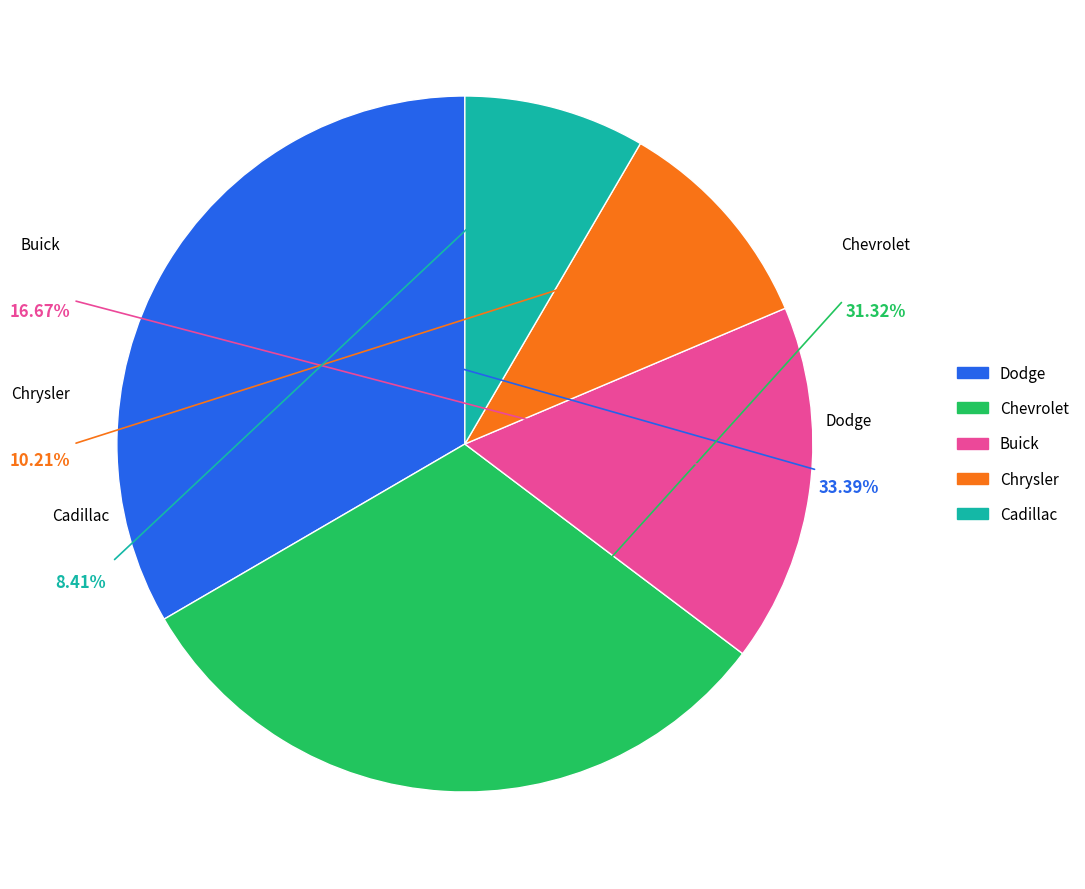

Is the sum of Dodge and Chrysler greater than half?

No